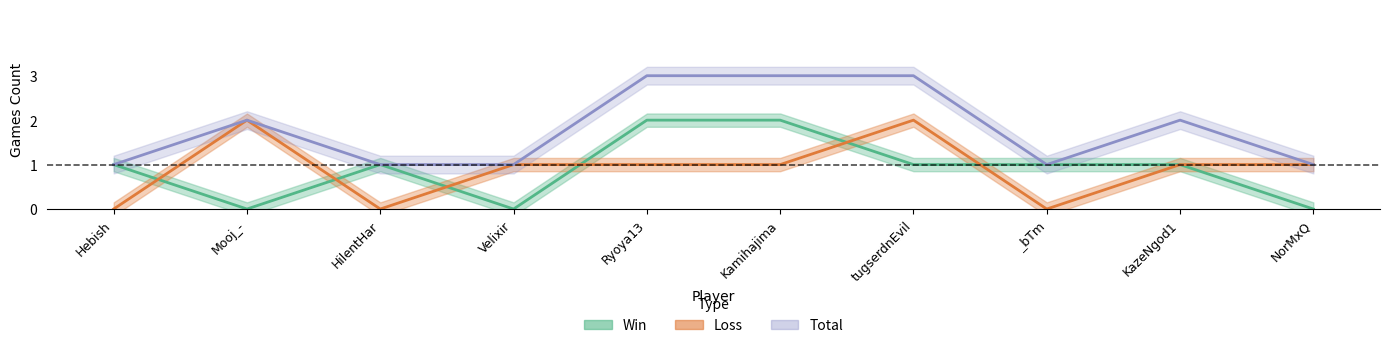

True or false: Total has a value of 2 at KazeNgod1.

True